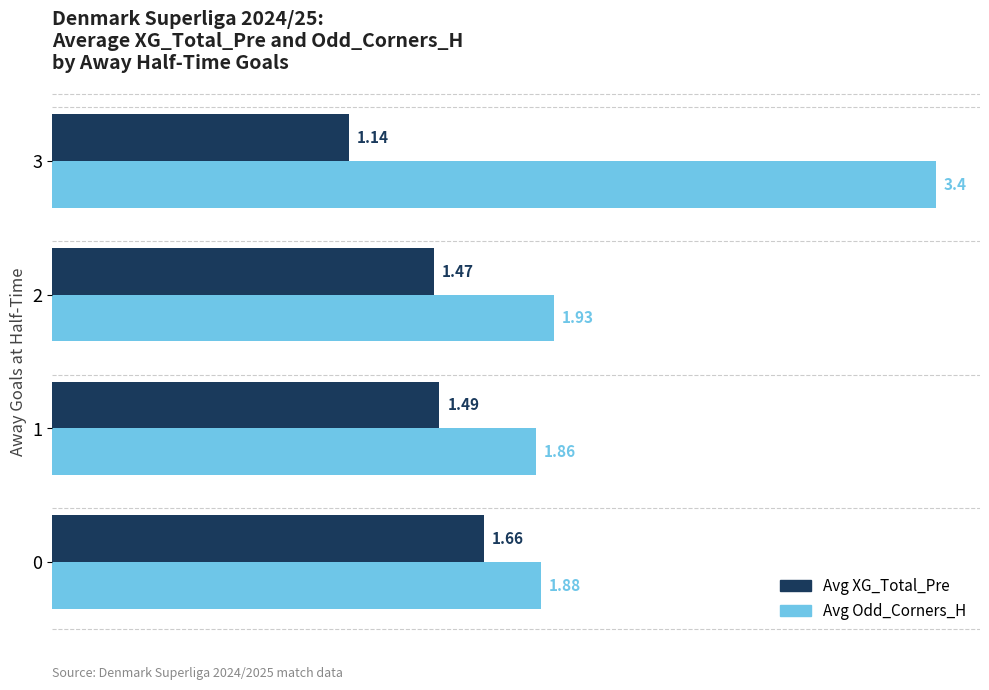

What is the difference between the maximum and minimum values in the Avg XG_Total_Pre series?

0.5